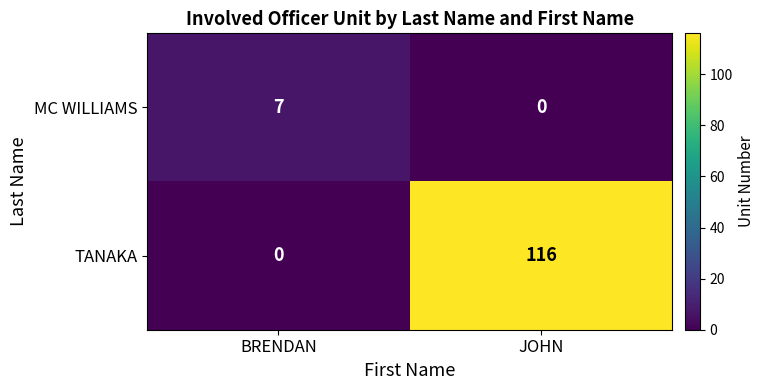

What is the sum of all MC WILLIAMS values?

7